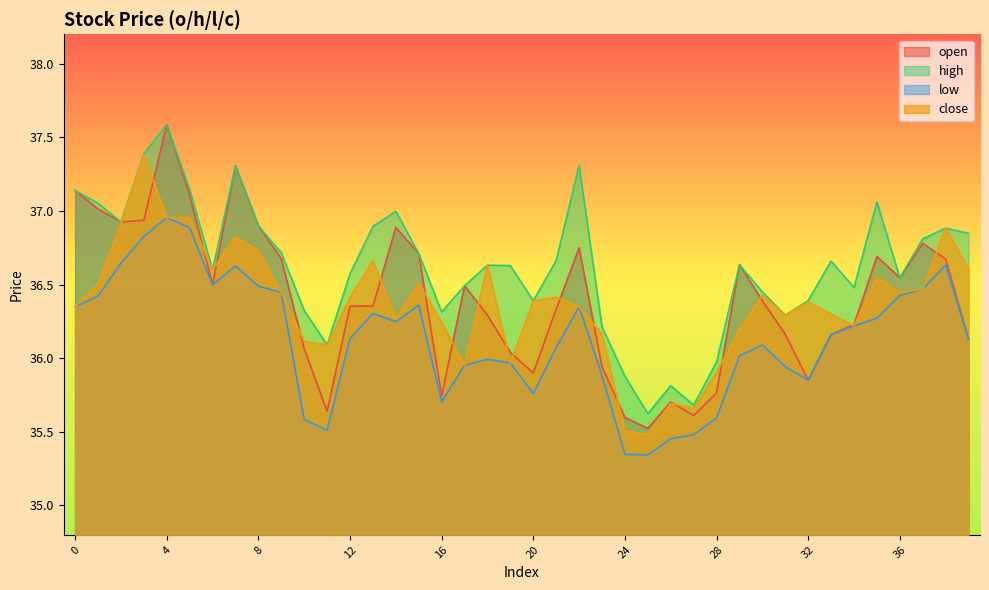

Which series changed the most between 29 and 38?

close